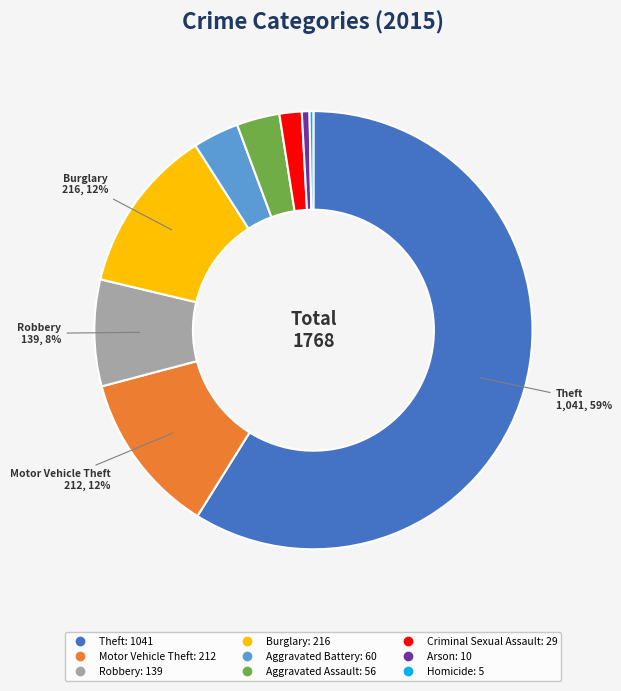

Do Criminal Sexual Assault and Motor Vehicle Theft together represent more than half of the pie?

No